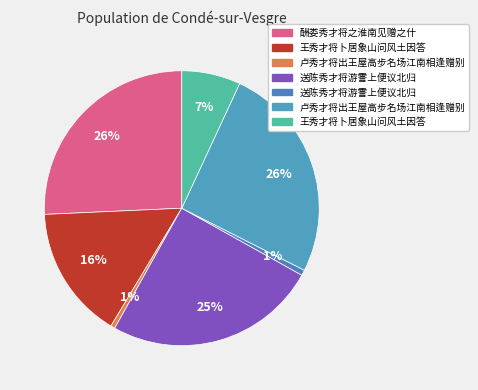

Which slice is the largest?

酬娄秀才将之淮南见赠之什